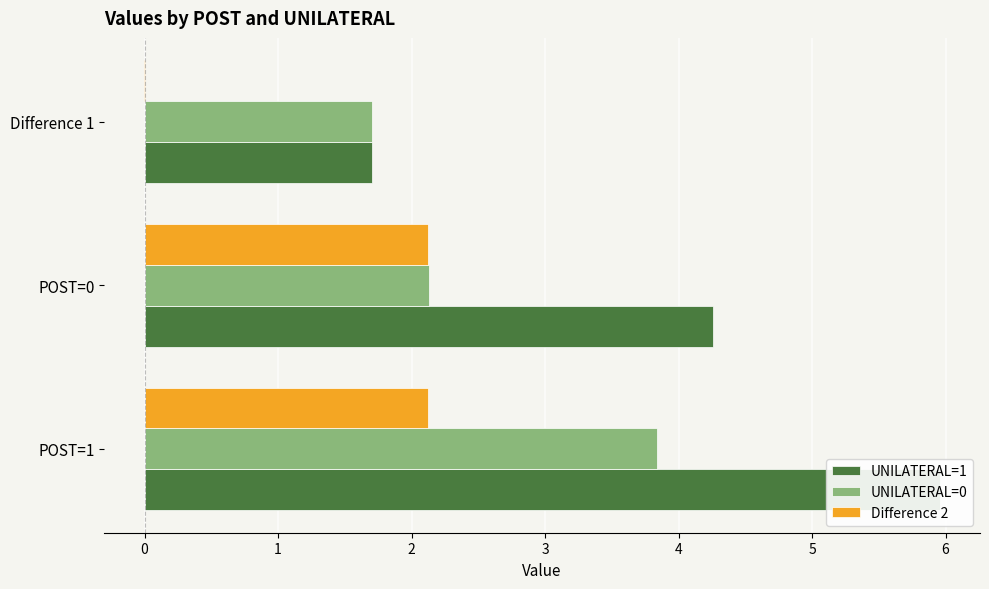

What is the difference between the maximum and minimum values in the UNILATERAL=0 series?

2.1